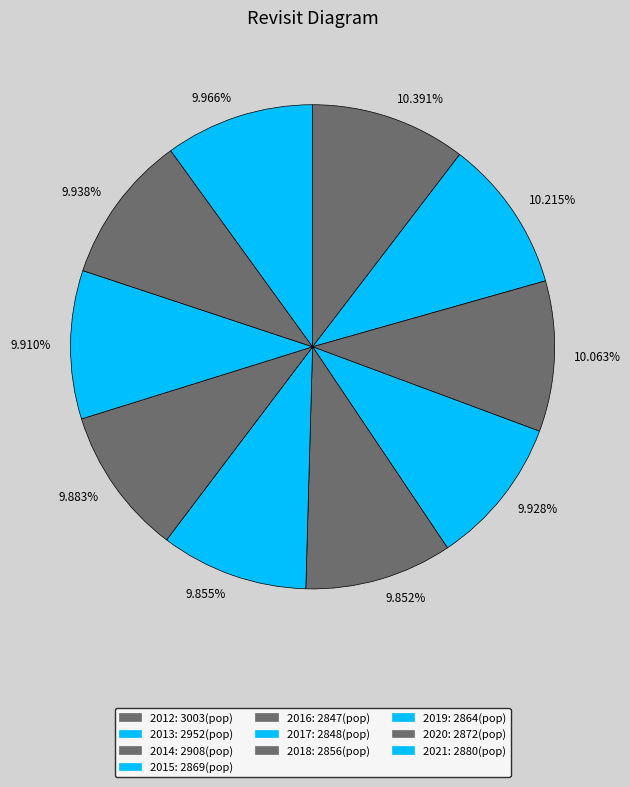

Do 9.938% and 9.910% together represent more than half of the pie?

No